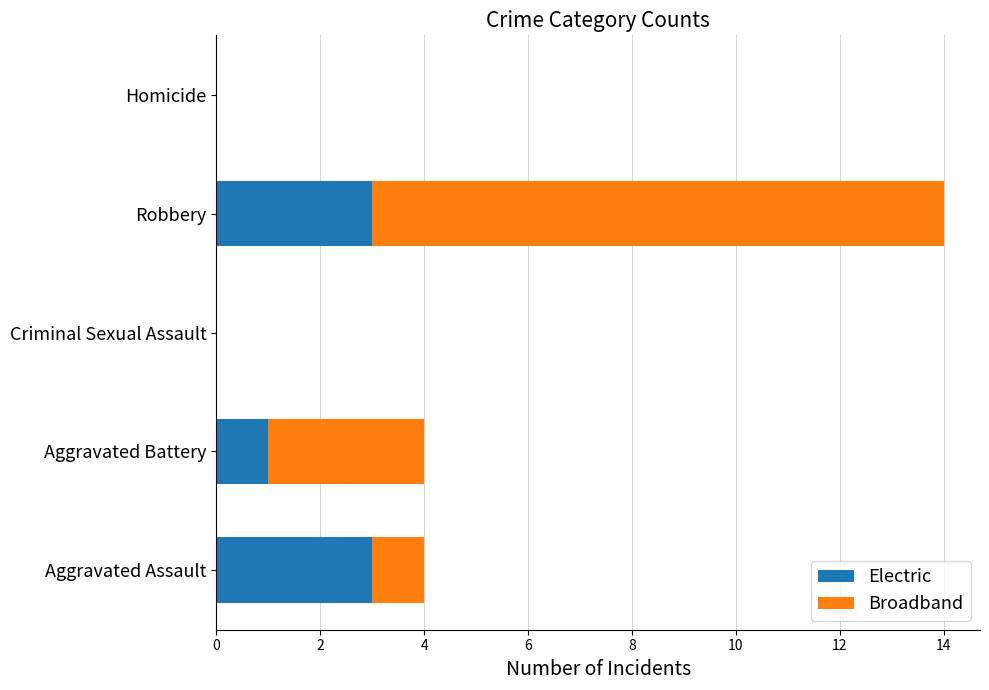

At which category is the sum across all series the highest?

Robbery